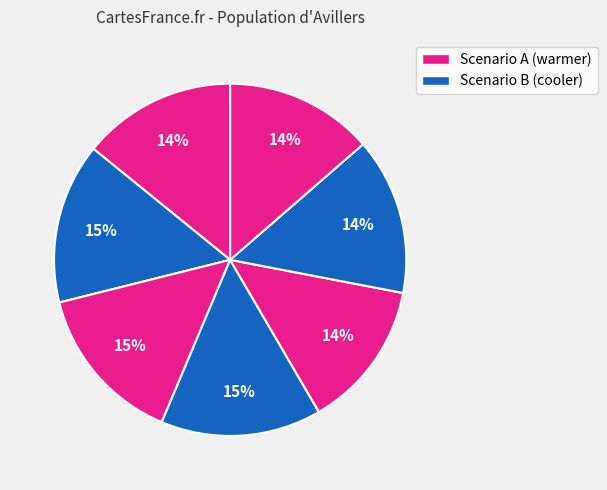

How many slices are in this pie chart?

7